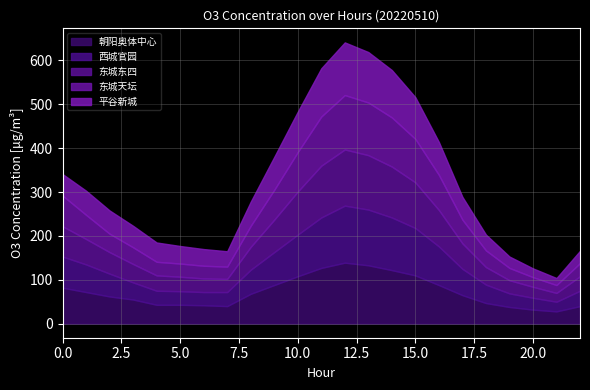

The value of 西城官园 at 2 is 87. True or false?

False